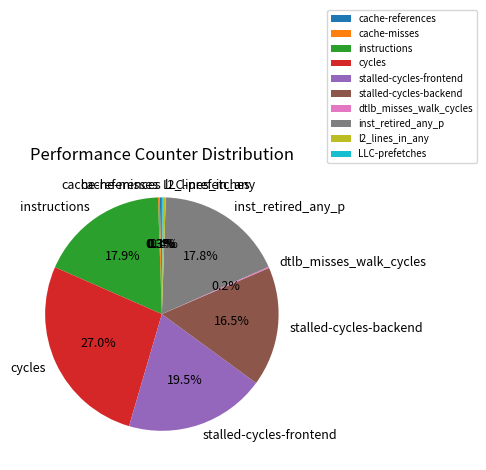

Which slice is the largest?

cycles